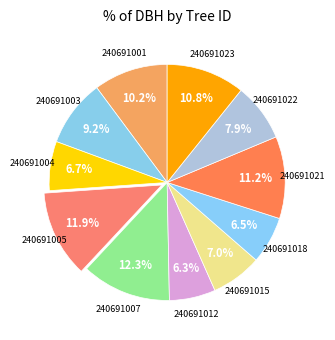

Count the number of slices in the pie.

11